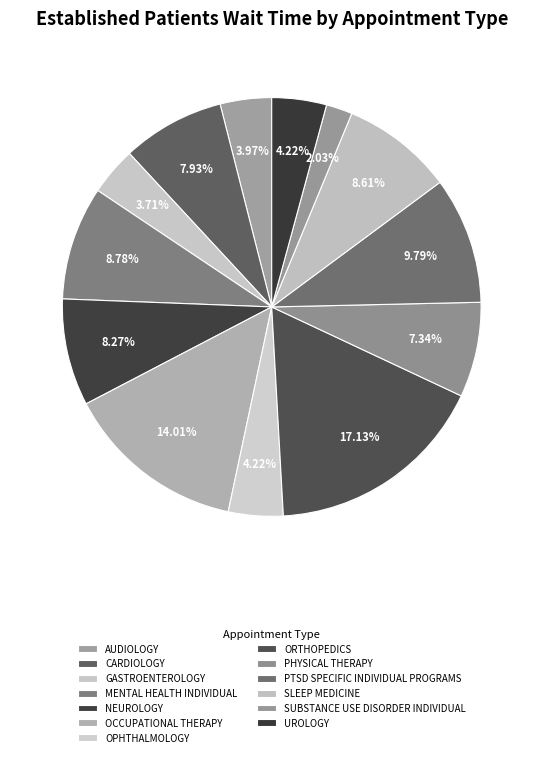

The OPHTHALMOLOGY slice represents 4% of the pie. True or false?

True